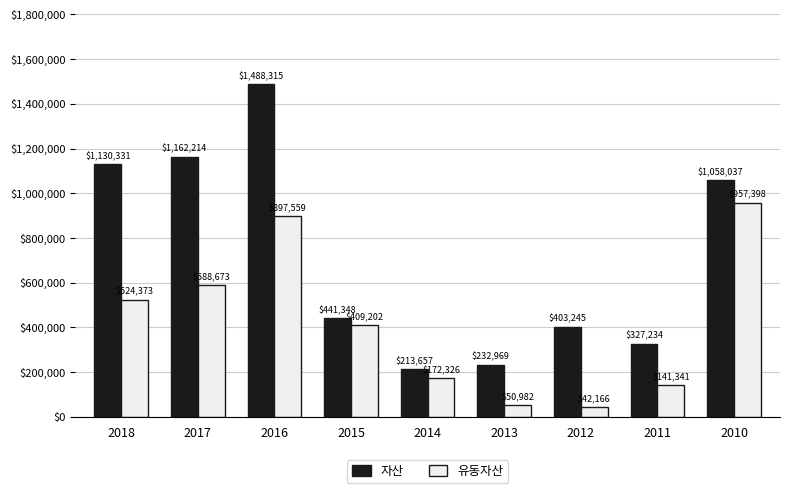

Reading left to right, what are all the values shown in this chart?

자산: 2018=1130331	2017=1162214	2016=1488315	2015=441348	2014=213657	2013=232969	2012=403245	2011=327234	2010=1058037
유동자산: 2018=524373	2017=588673	2016=897559	2015=409202	2014=172326	2013=50982	2012=42166	2011=141341	2010=957398